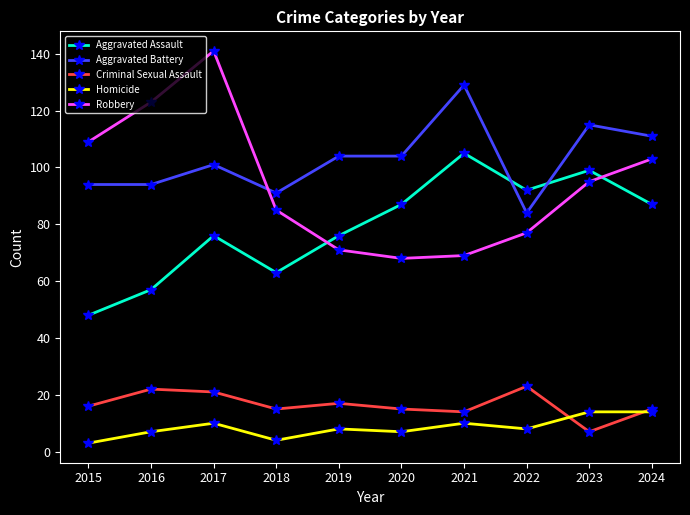

What is the sum of all Aggravated Assault values?

790